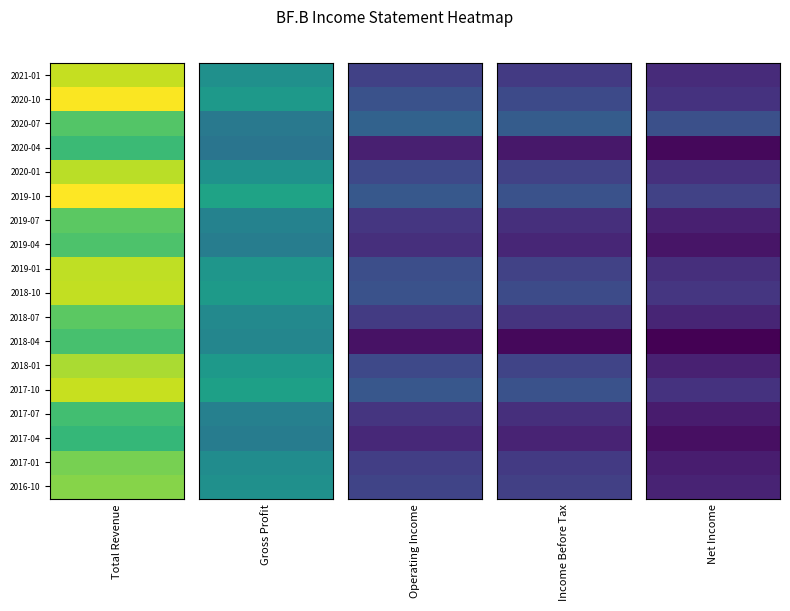

Between 2018-10 and 2020-04, which is larger?

2018-10